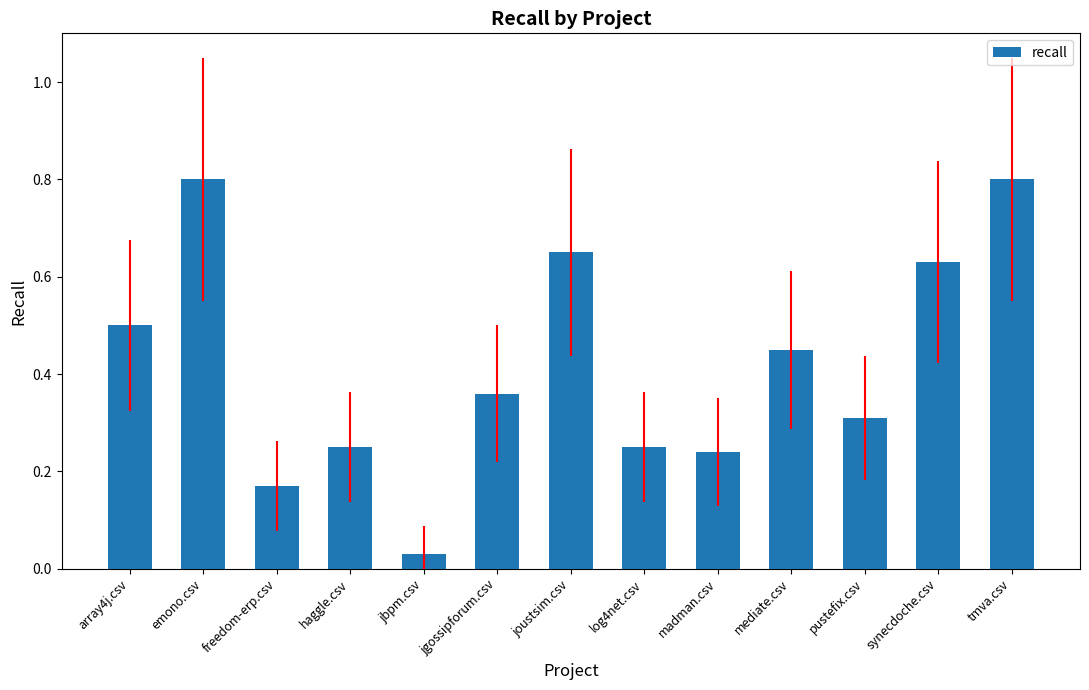

What is the label of the 1st bar from the right?

tmva.csv